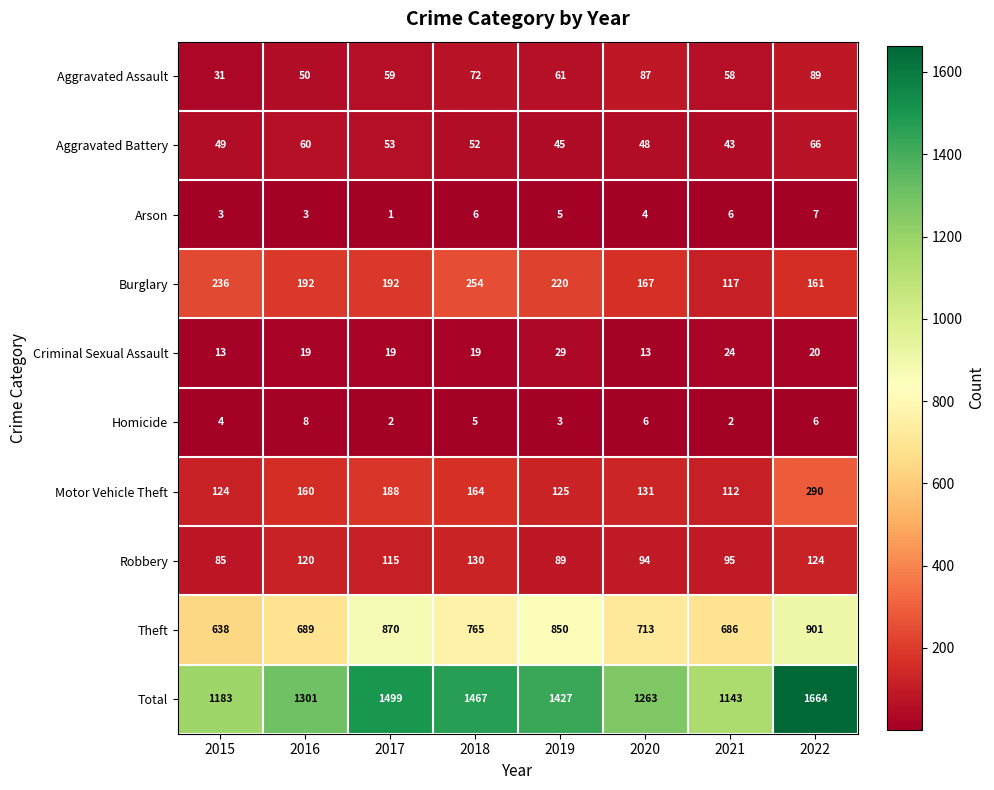

What is the difference between the maximum and minimum values in the Total series?

521